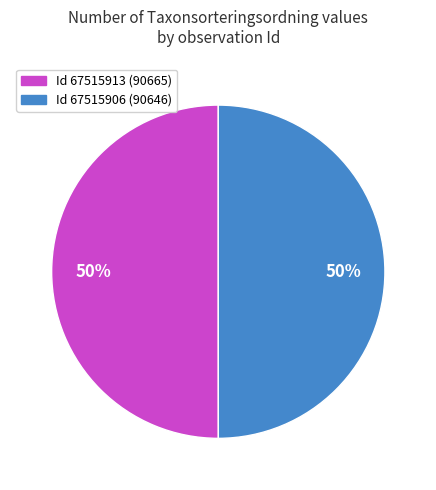

How many segments does this pie chart have?

2